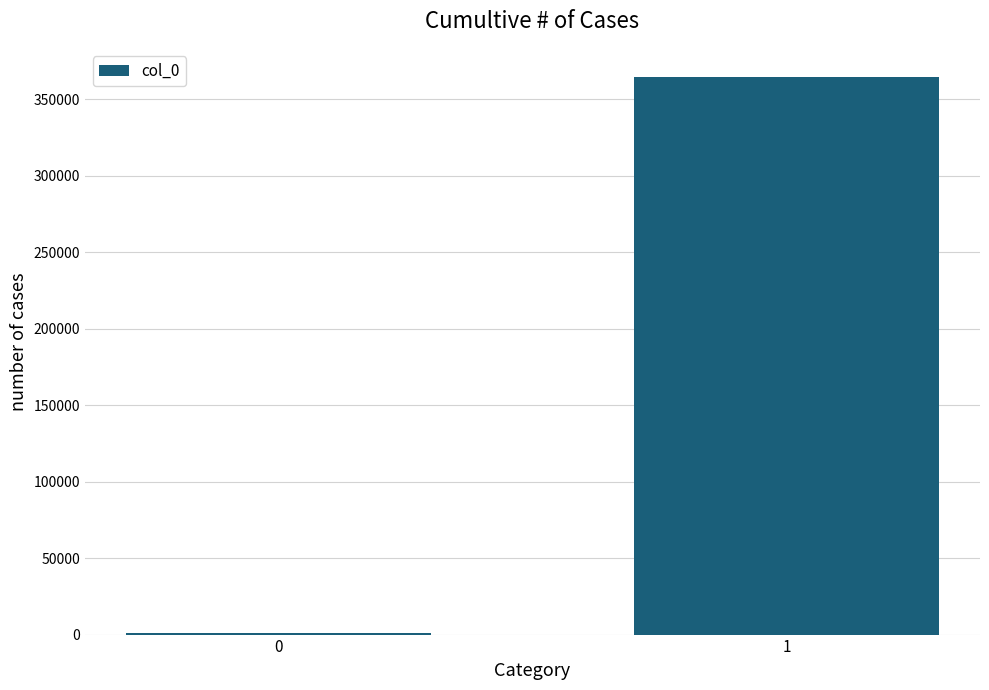

What is the sum of the values at 0 and 1?

365648